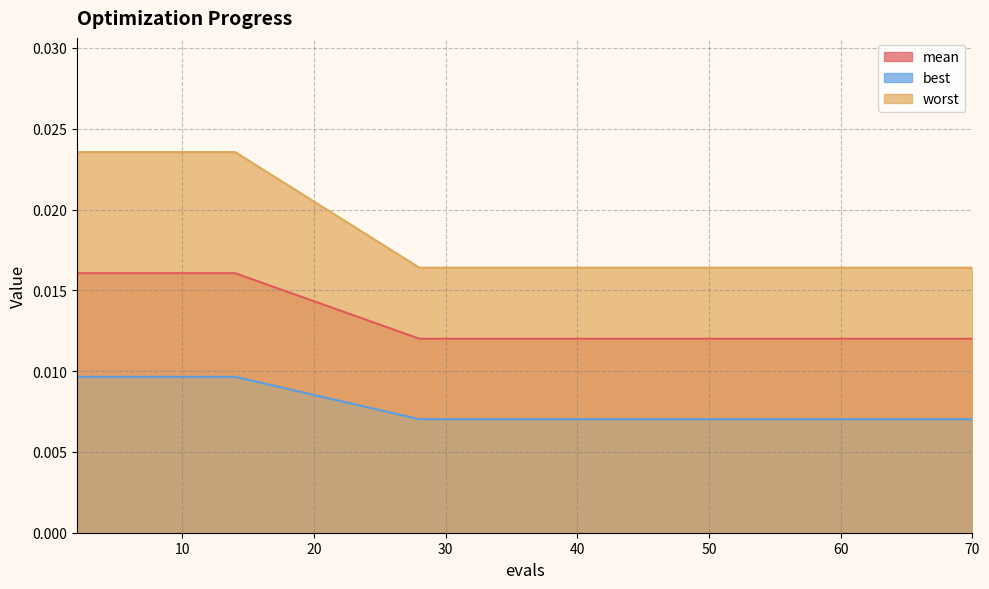

At which label does mean reach its peak?

2